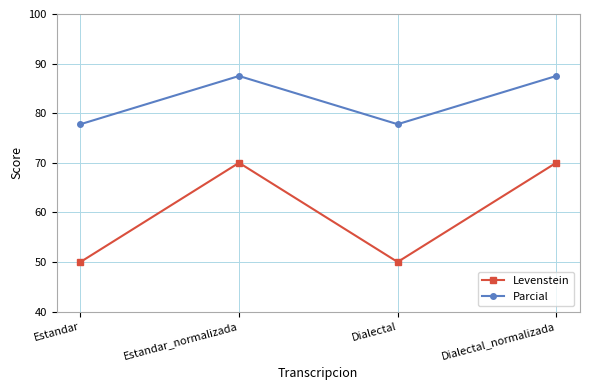

How many categories are shown in the chart?

4